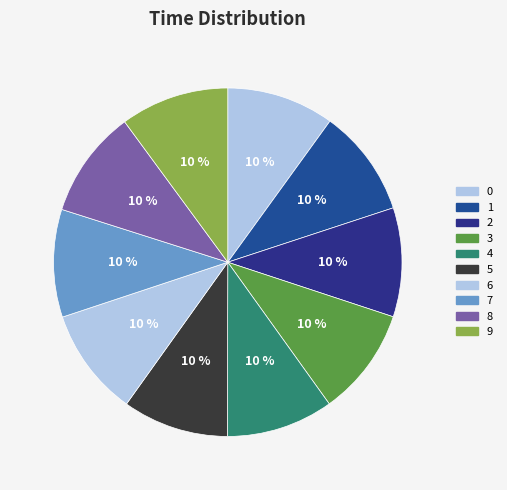

What is the smallest slice in the pie chart?

5